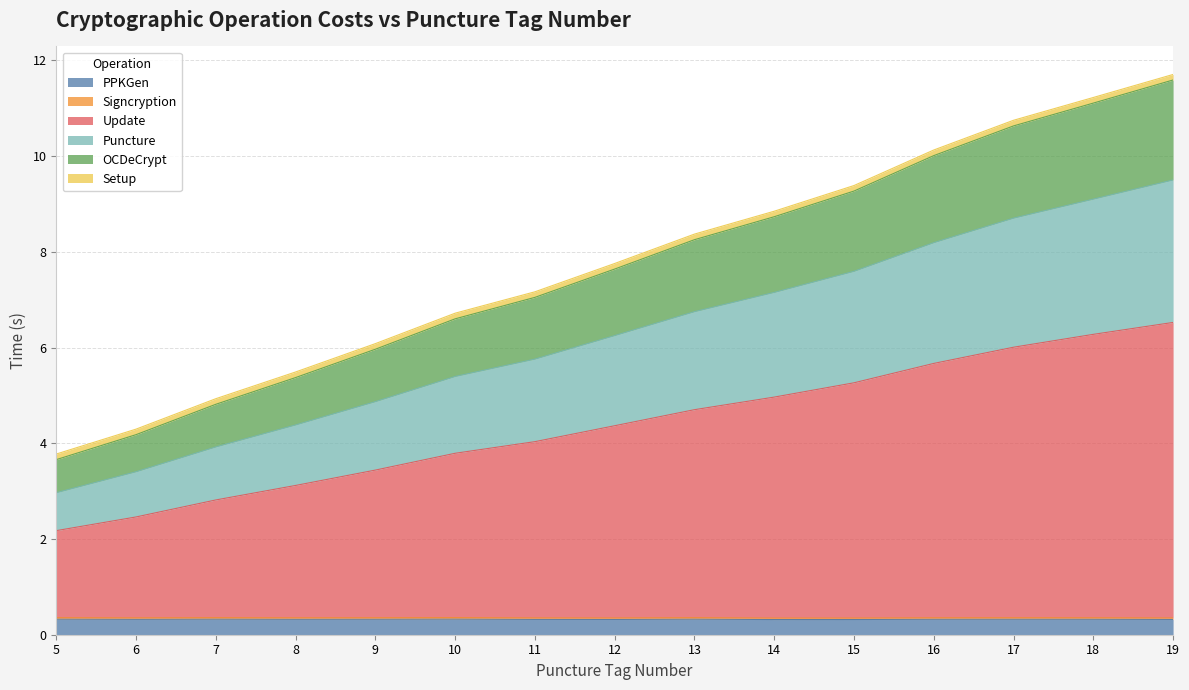

At which category does PPKGen reach its first local peak?

7